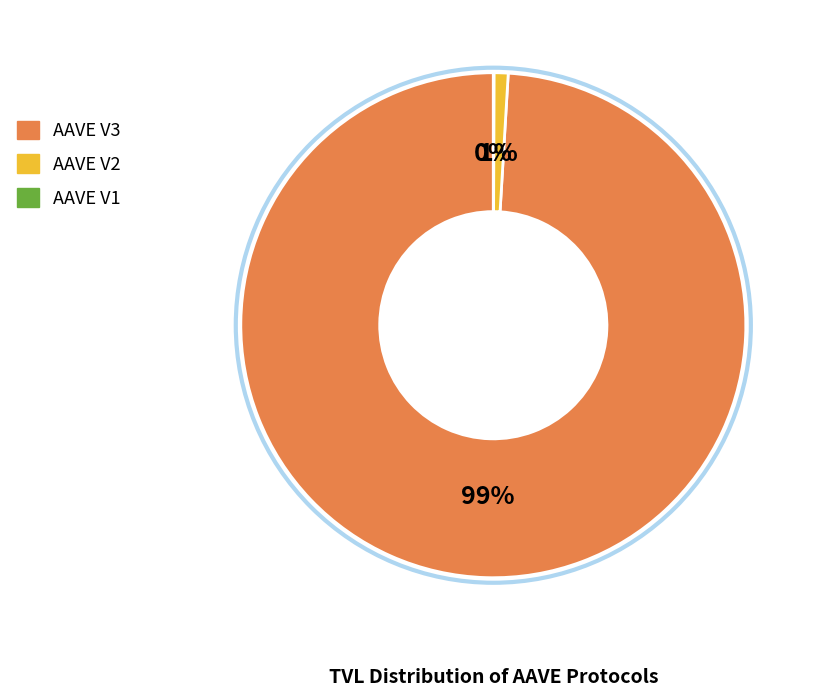

To the nearest percent, what is the difference between the largest and smallest slice percentages?

99%